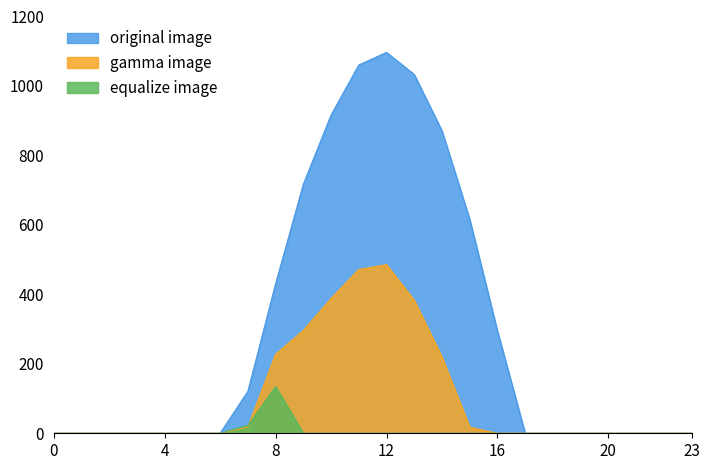

At which label is series_1 (row 0.1) closest to 242?

8